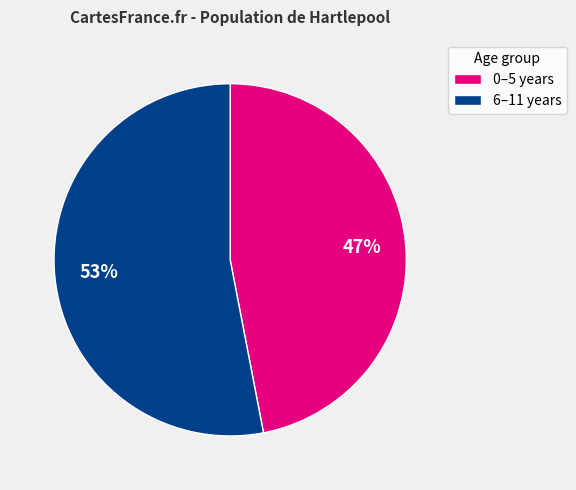

What is the ratio of the value at 0–5 years to the value at 6–11 years?

0.9